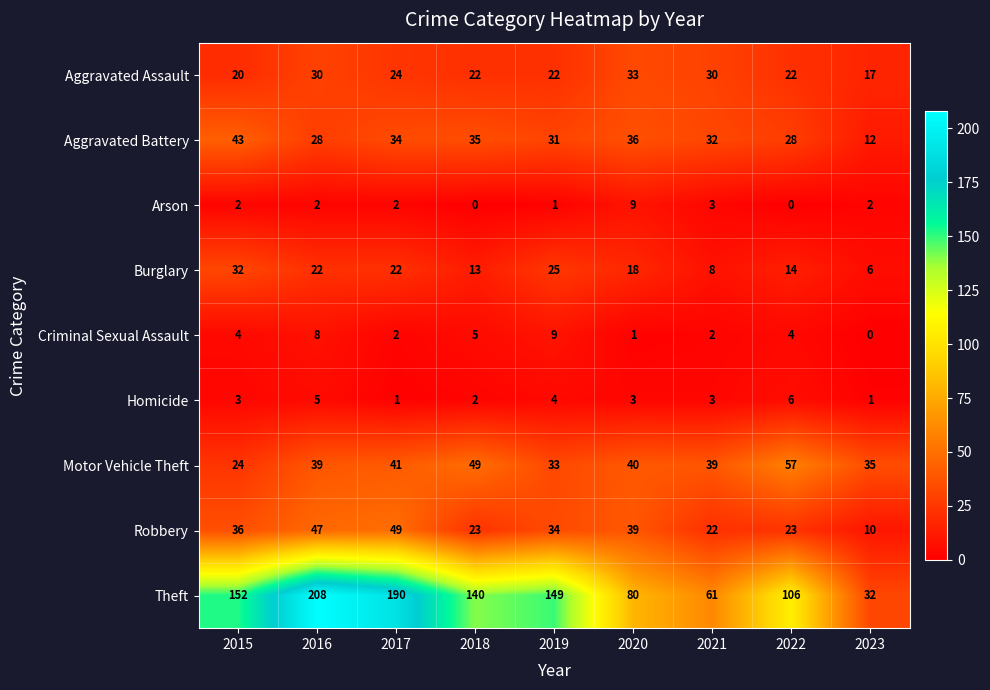

Which series has the widest spread of values?

Theft